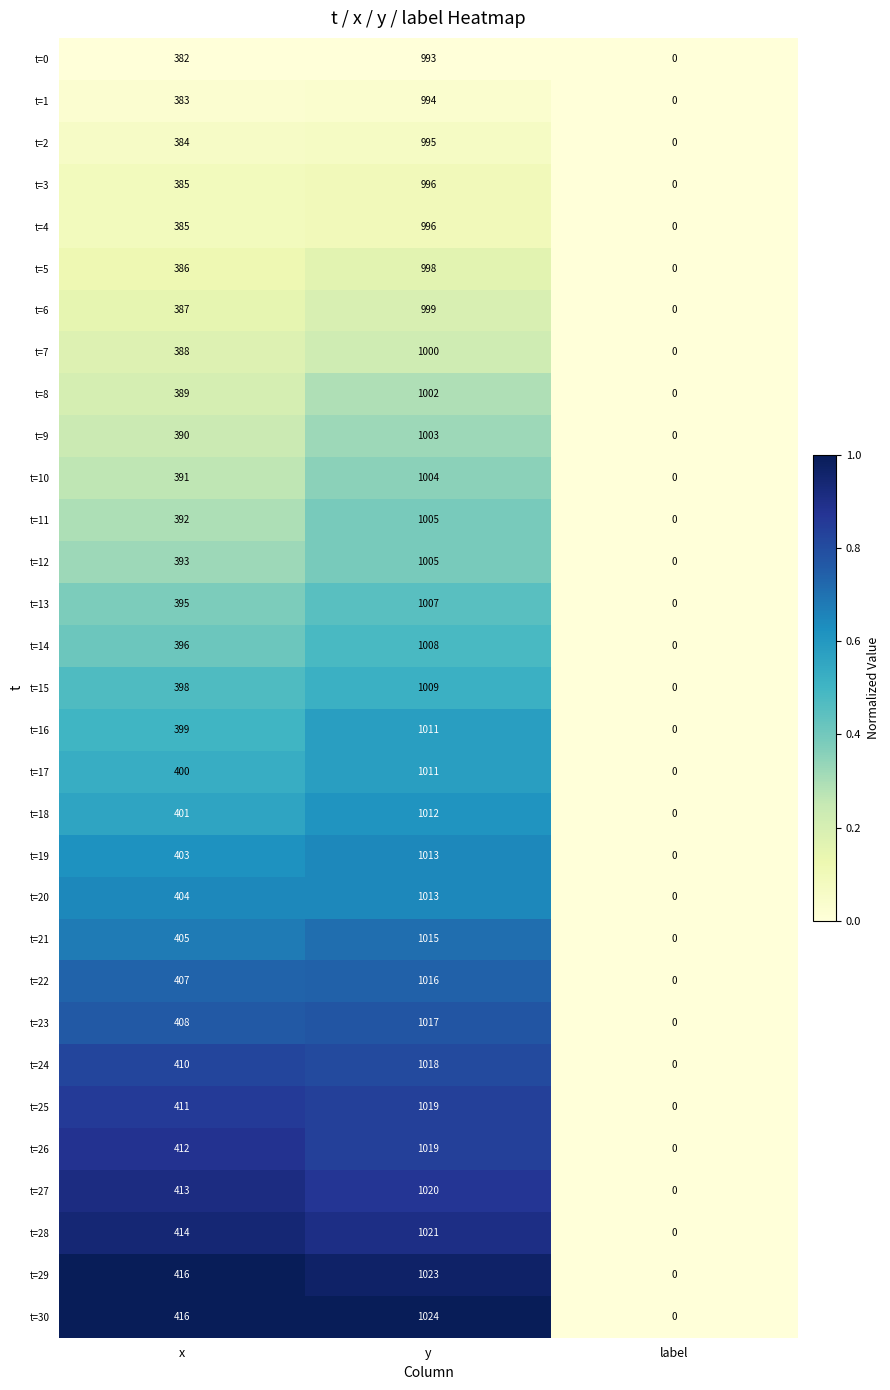

What is the difference between the second highest and minimum values in the t=27 series?

413